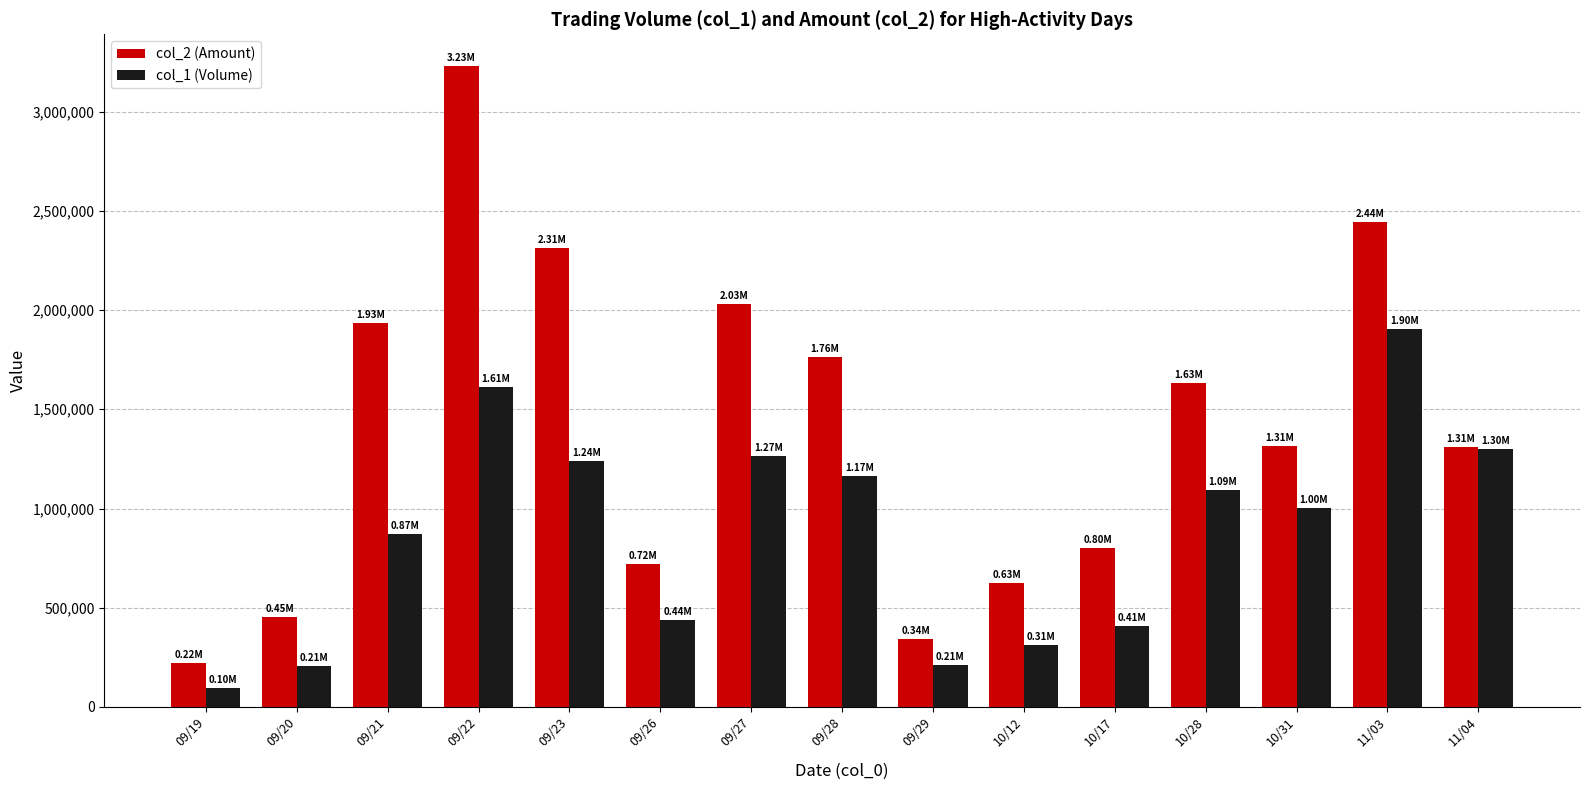

Which series has the widest spread of values?

col_2 (Amount)